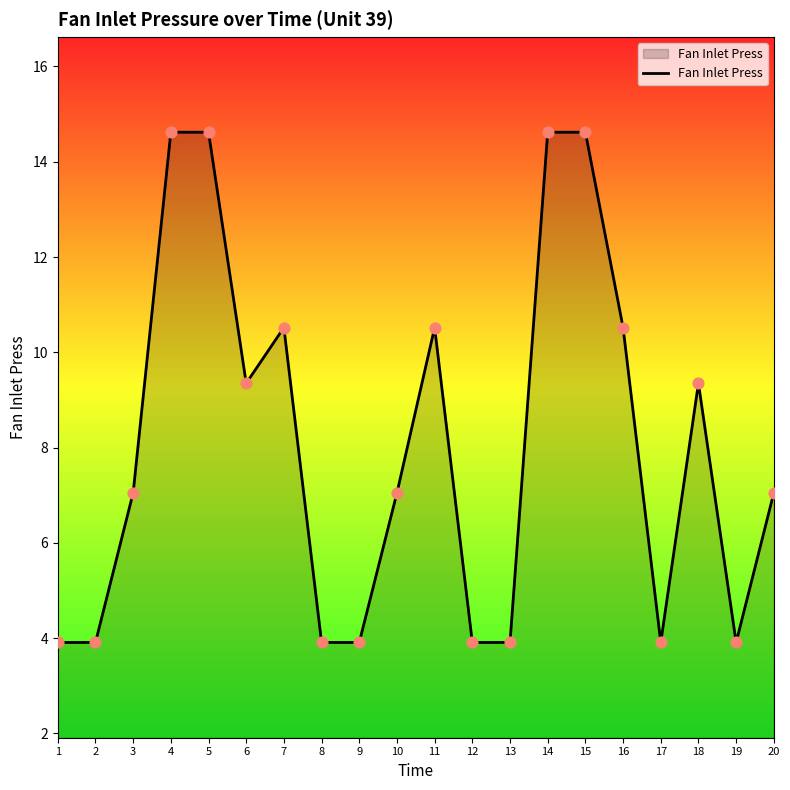

Approximately how many times larger is the value at 3 compared to 6?

0.8